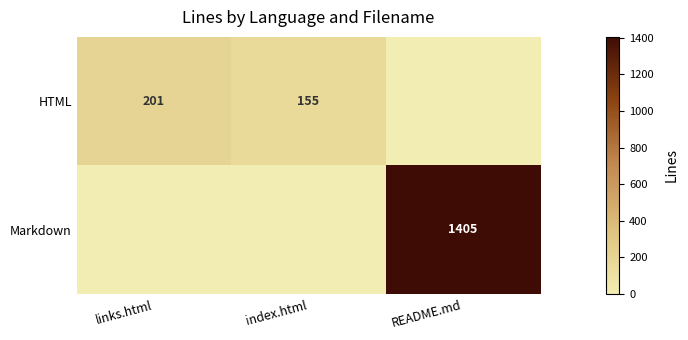

True or false: Markdown has a value of 1405 at README.md.

True